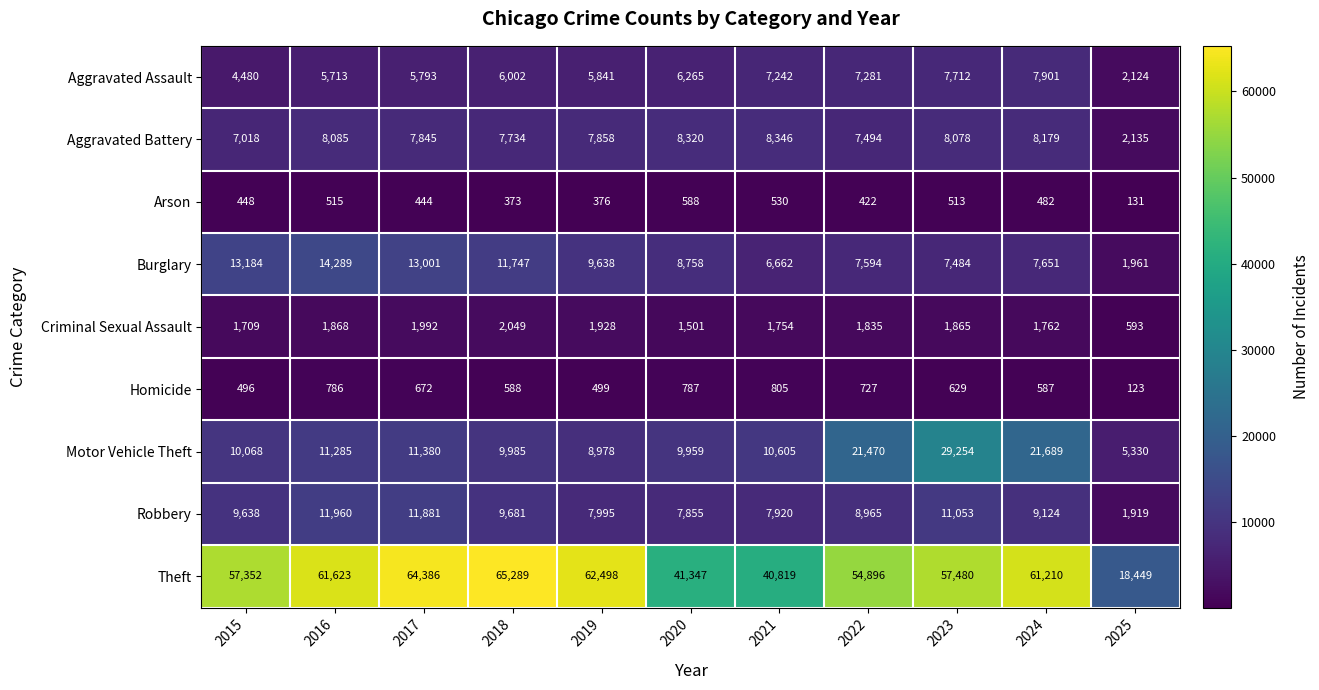

Rank the series by their maximum value, from highest to lowest.

Theft, Motor Vehicle Theft, Burglary, Robbery, Aggravated Battery, Aggravated Assault, Criminal Sexual Assault, Homicide, Arson